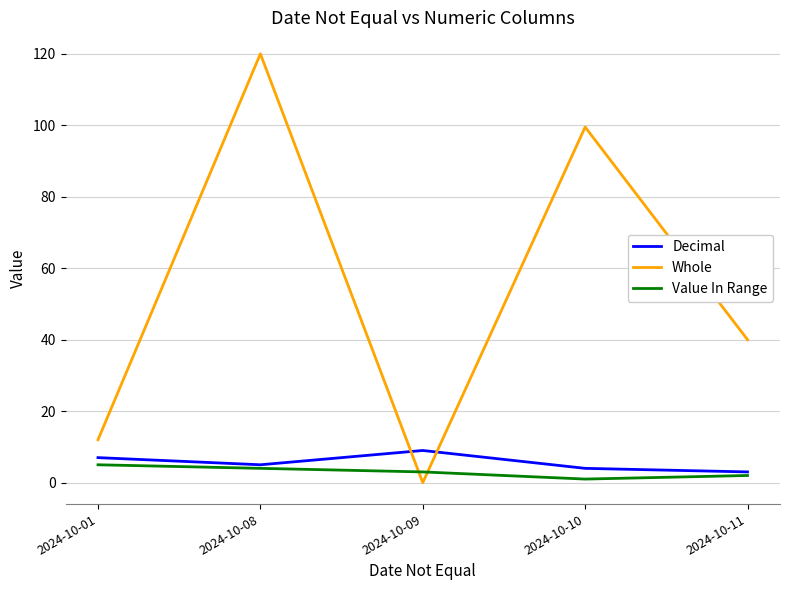

Which series has the largest range (max minus min)?

Whole